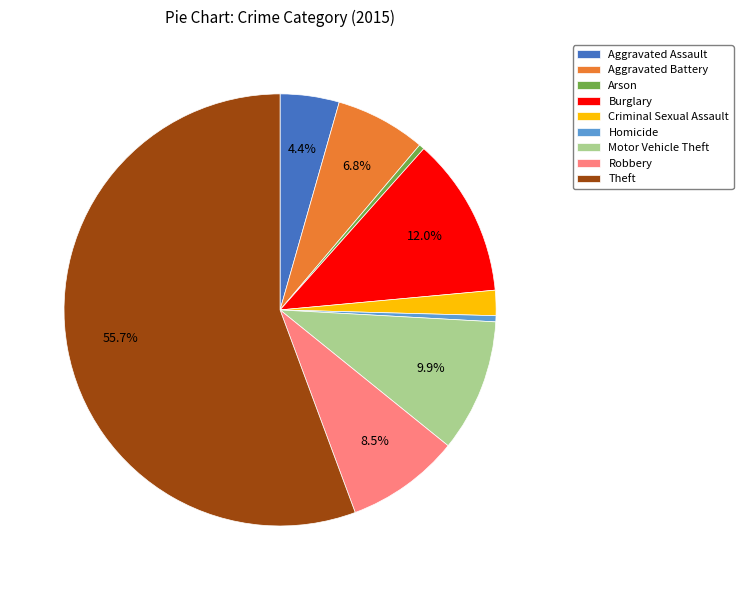

How much of the chart is everything except Burglary?

88.0%